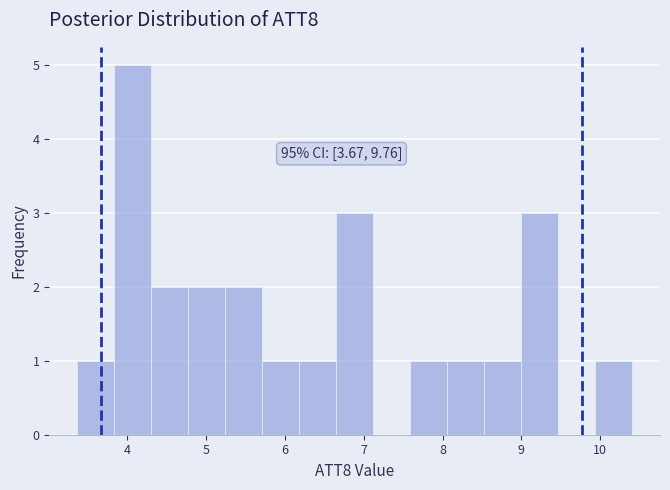

Over which range of the x-axis is the bar tallest?

3.8 to 4.3